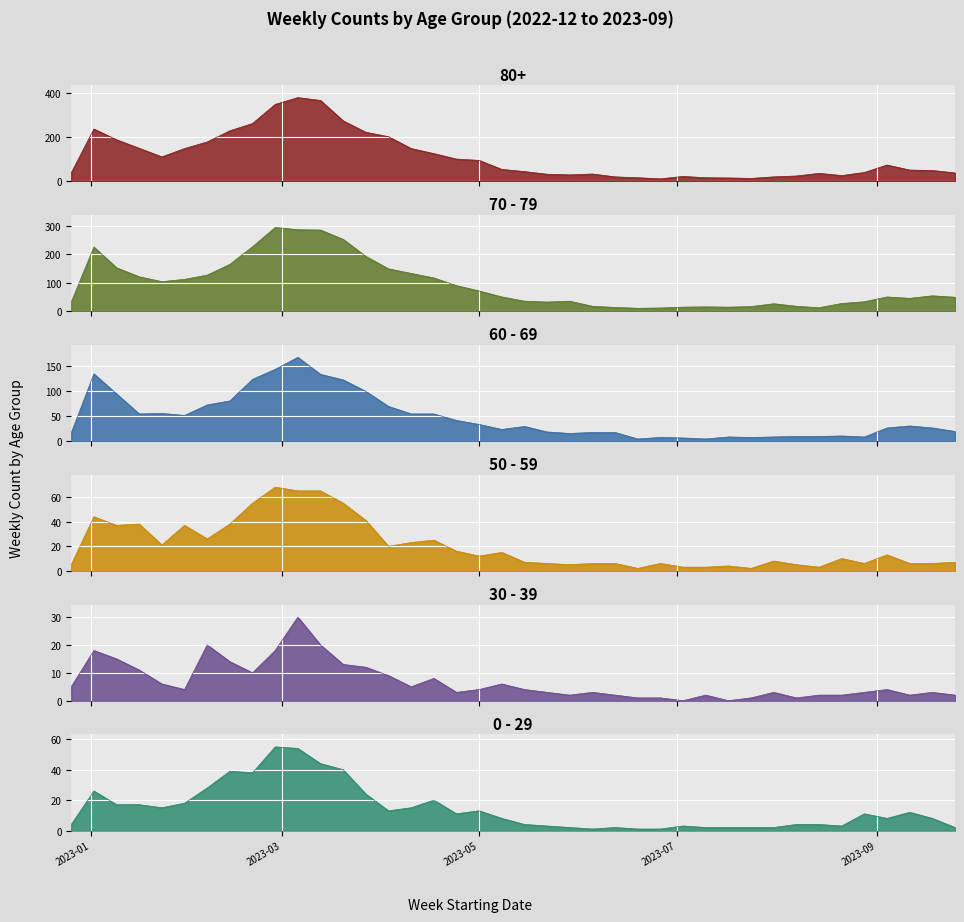

Is it true that 70 - 79 equals 15 at 2023-08-28?

False